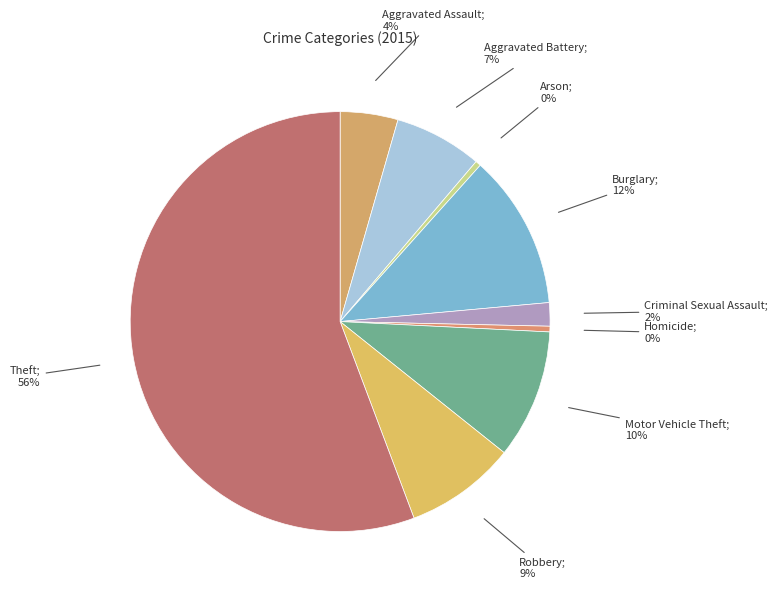

Count the number of slices in the pie.

9